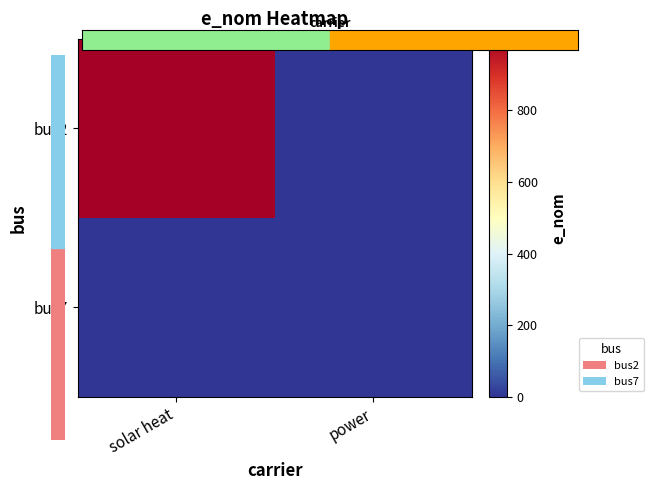

At which category is the sum across all series the highest?

solar heat